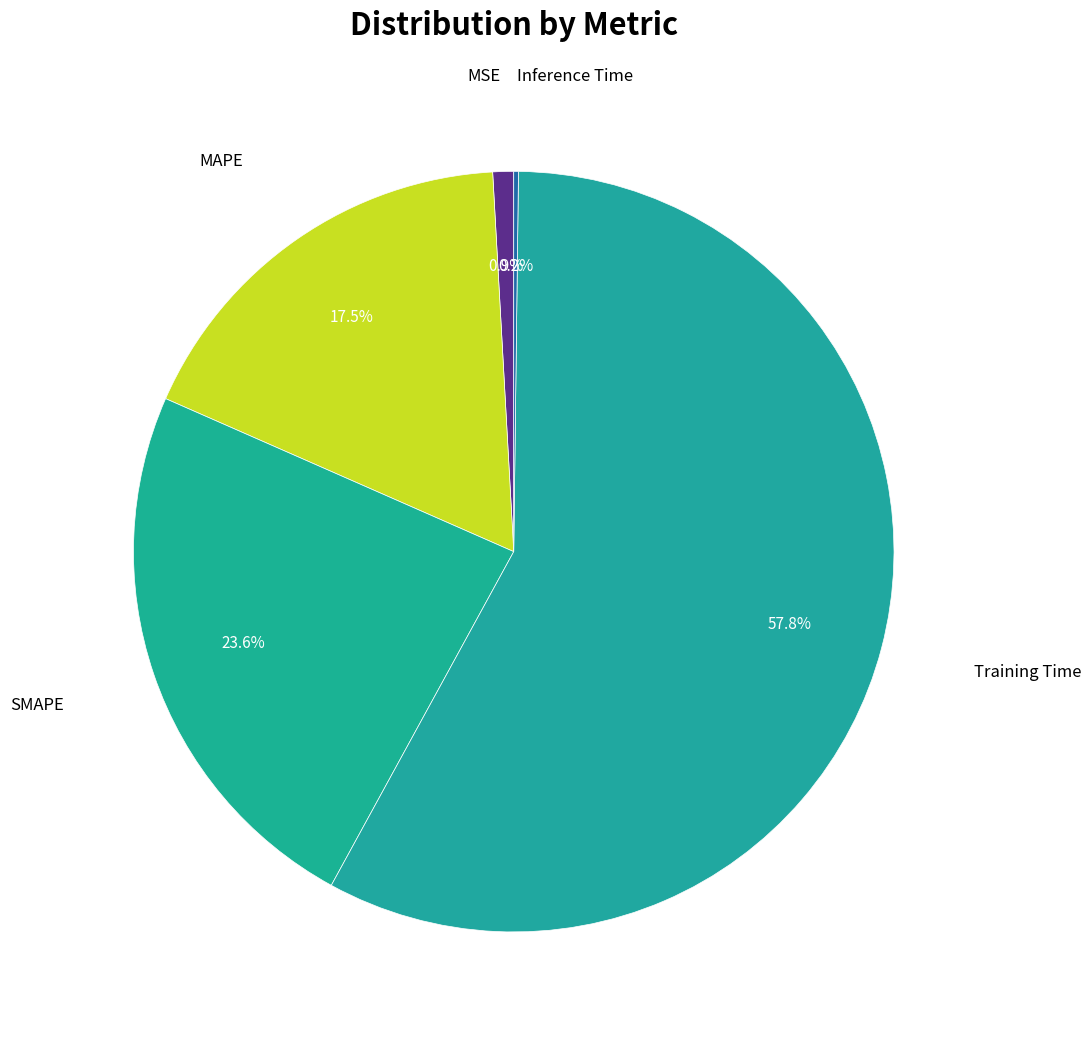

What percentage is NOT represented by Training Time?

42.2%